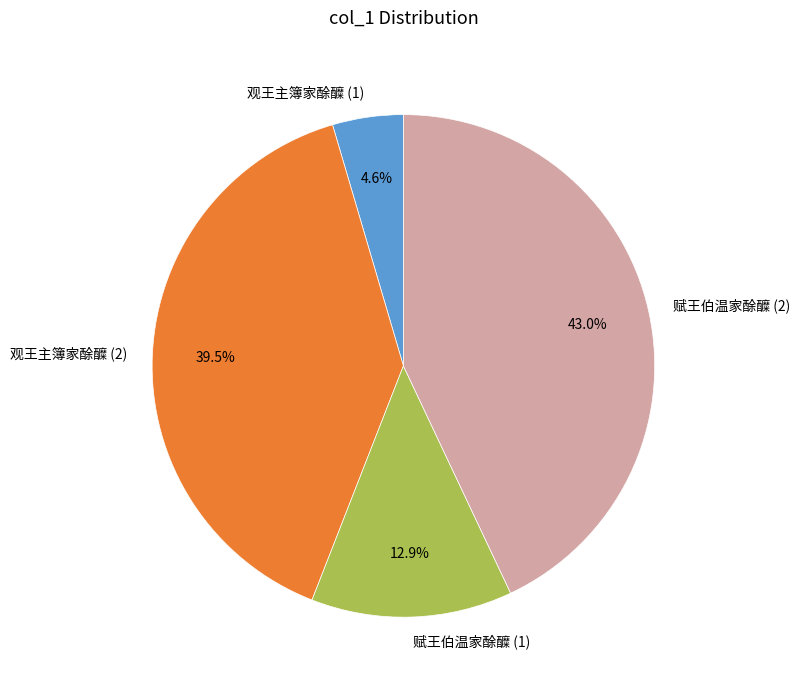

Approximately how many times larger is the value at 观王主簿家酴醾 (2) compared to 赋王伯温家酴醾 (1)?

3.1